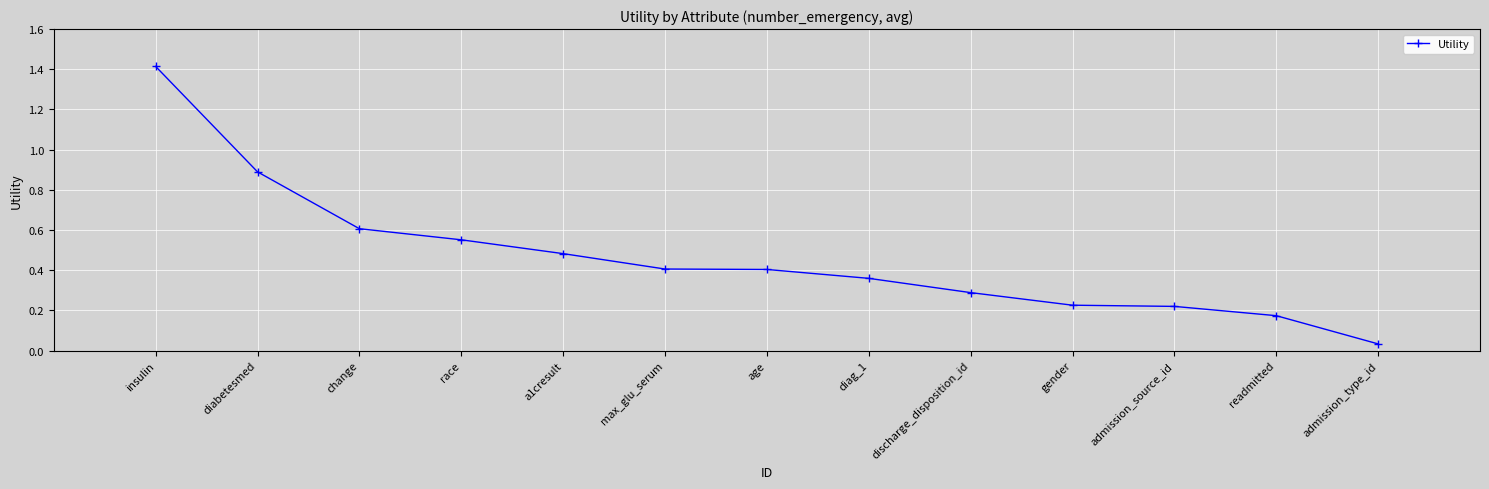

The chart shows a value of 1.0 at change. True or false?

False